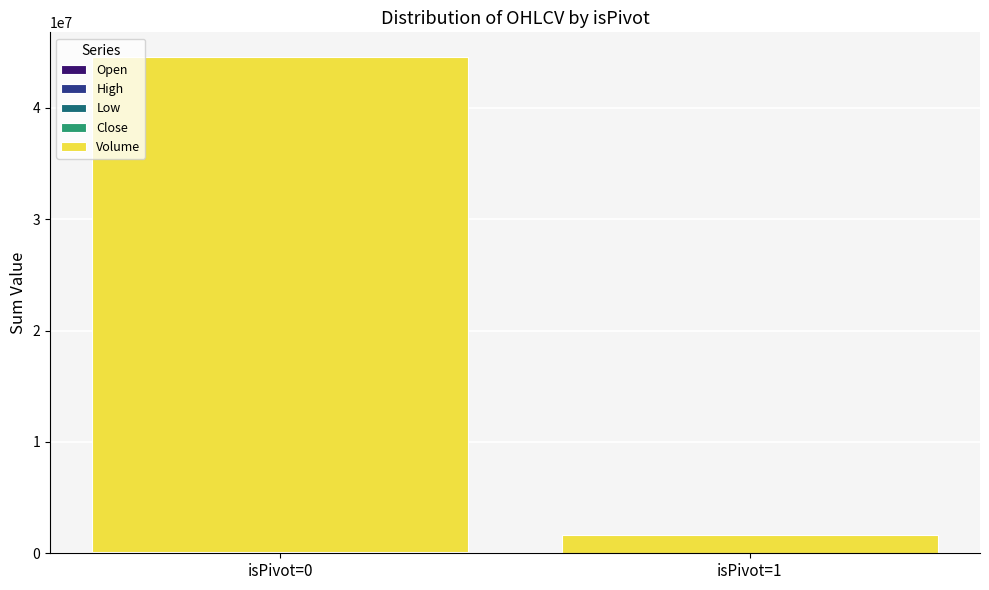

Count the number of categories in the chart.

2